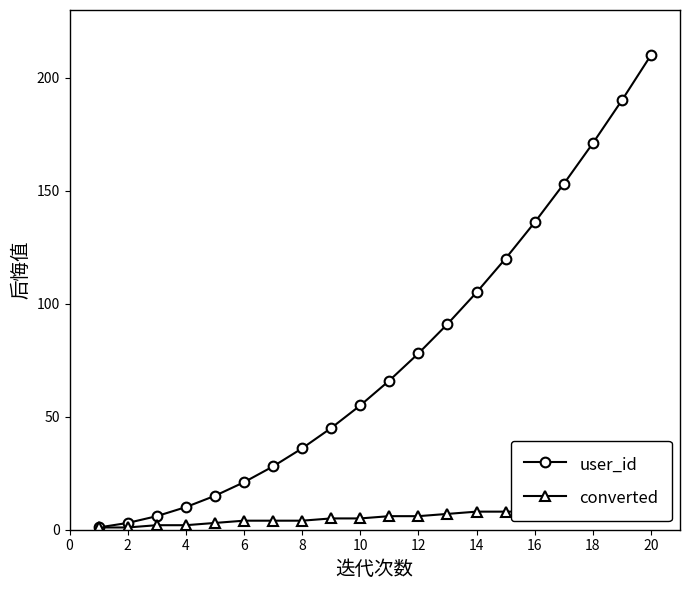

Is this an area chart (filled region under the line)?

No